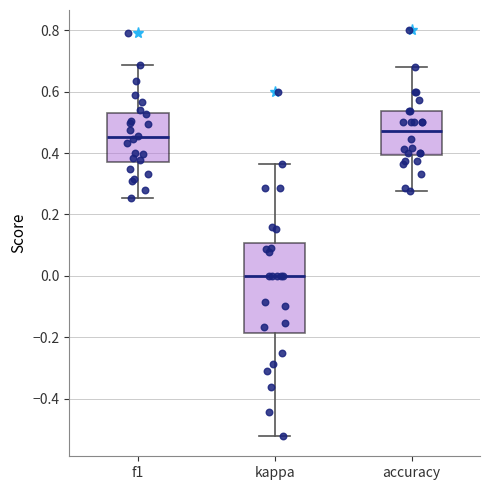

Where does the lower whisker of the box for f1 end on the y-axis? The values are not printed on the chart, so give them approximately, as read against the axis.

0.26